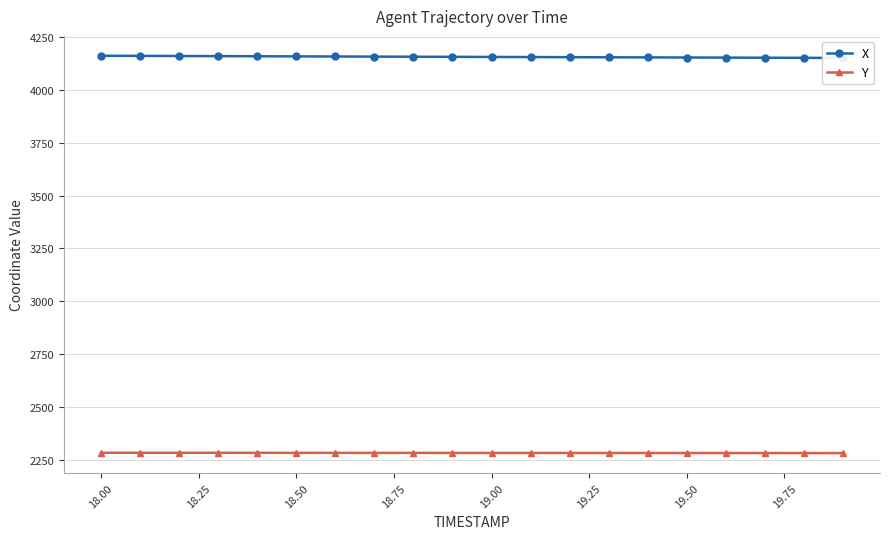

How many values in the Y series exceed 2282?

19